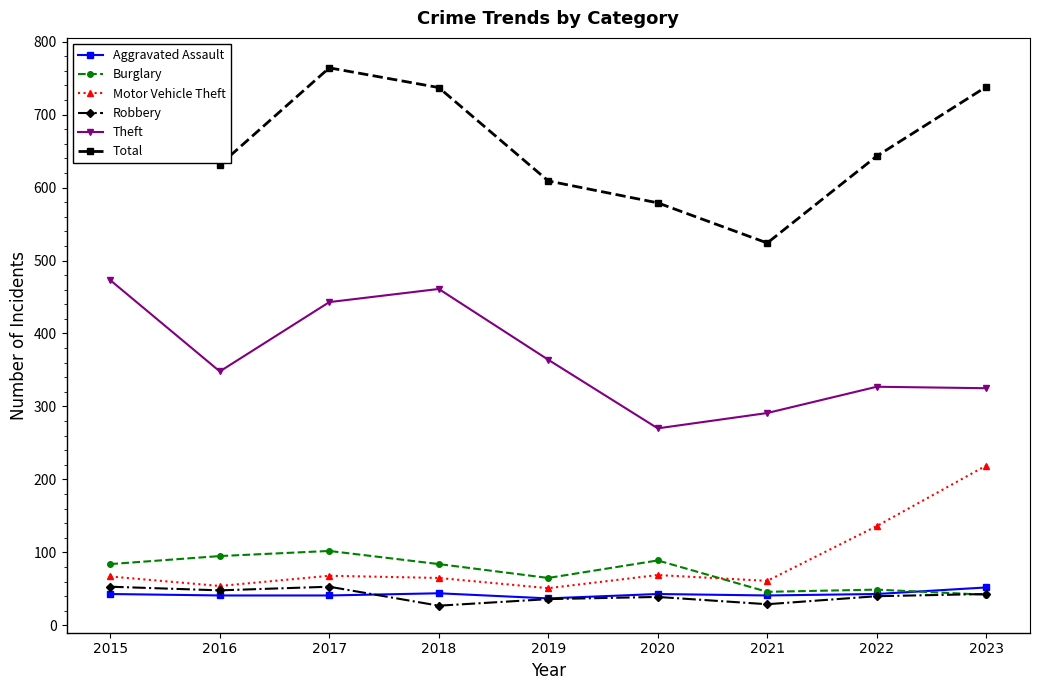

Where does the Total series first go above 643?

2015